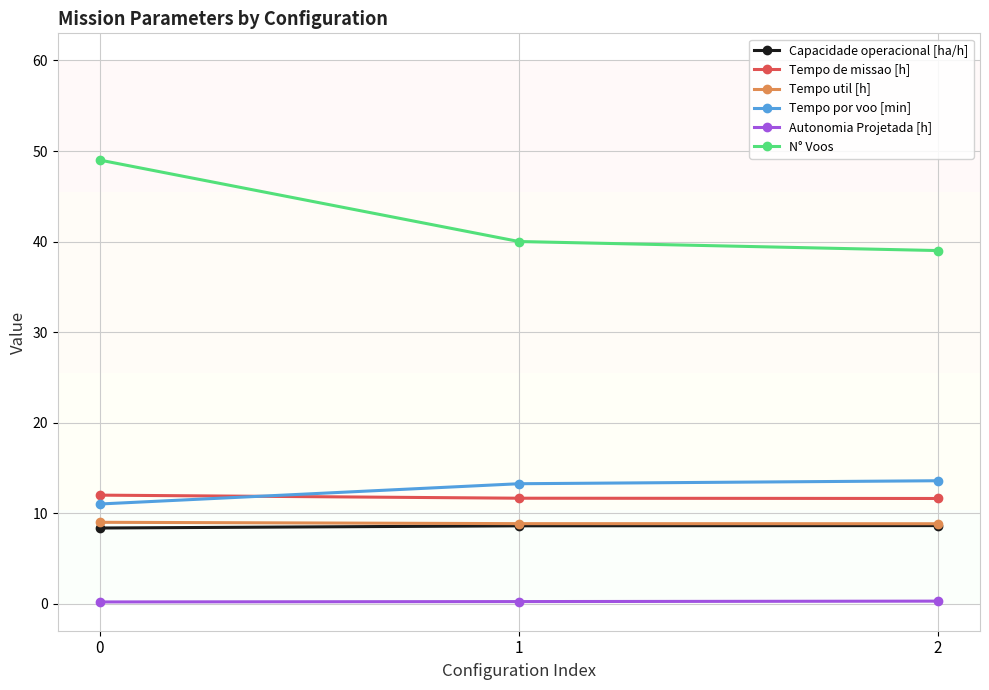

How many lines are shown in the chart?

6